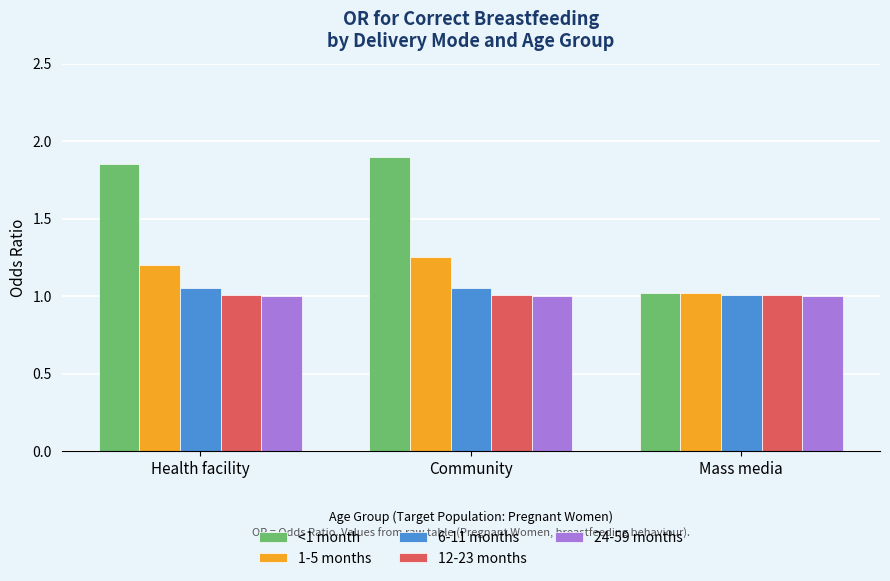

What is the sum of all <1 month values?

4.8